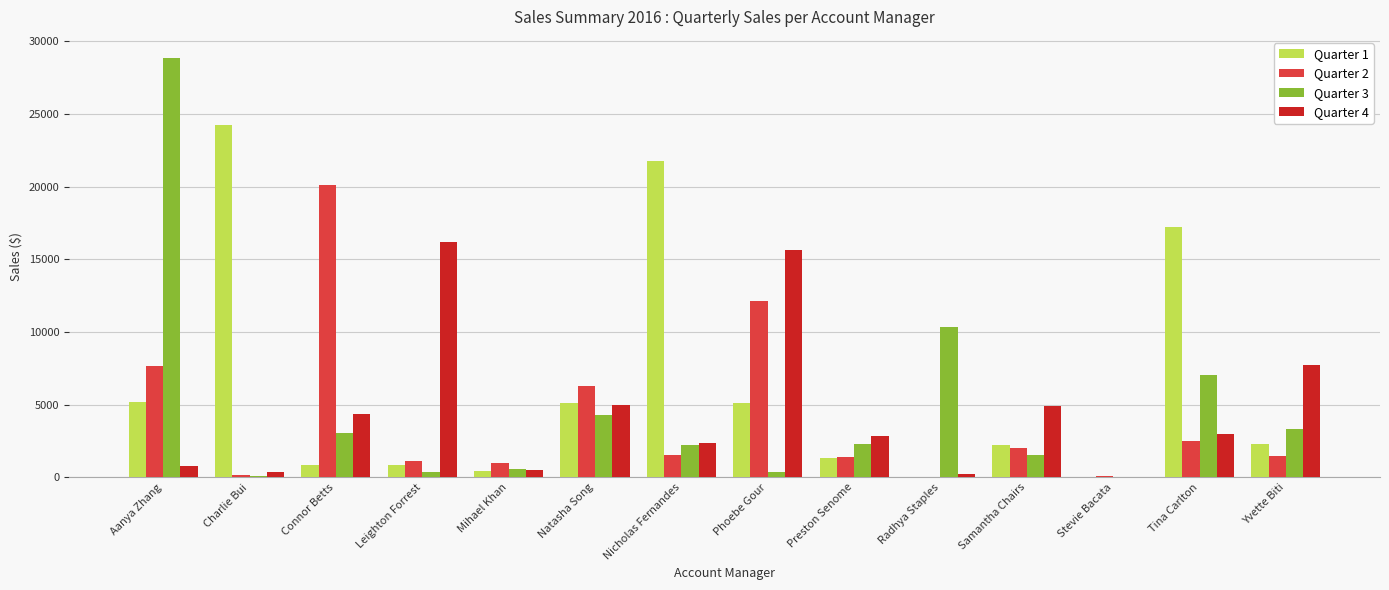

The value of Quarter 1 at Preston Senome is 1326.1. True or false?

True